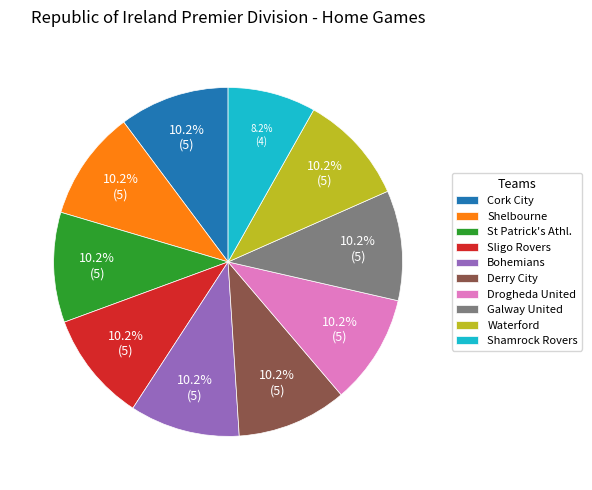

What percentage is NOT represented by Drogheda United?

89.8%